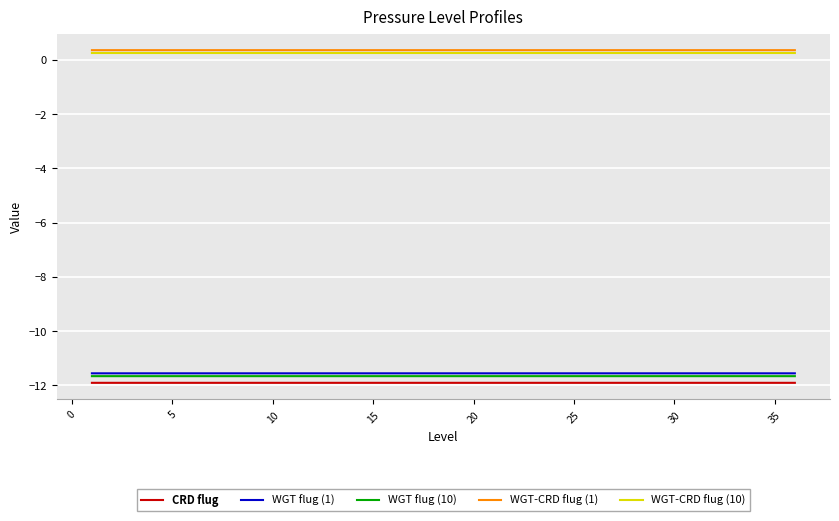

Is this an area chart (filled region under the line)?

No